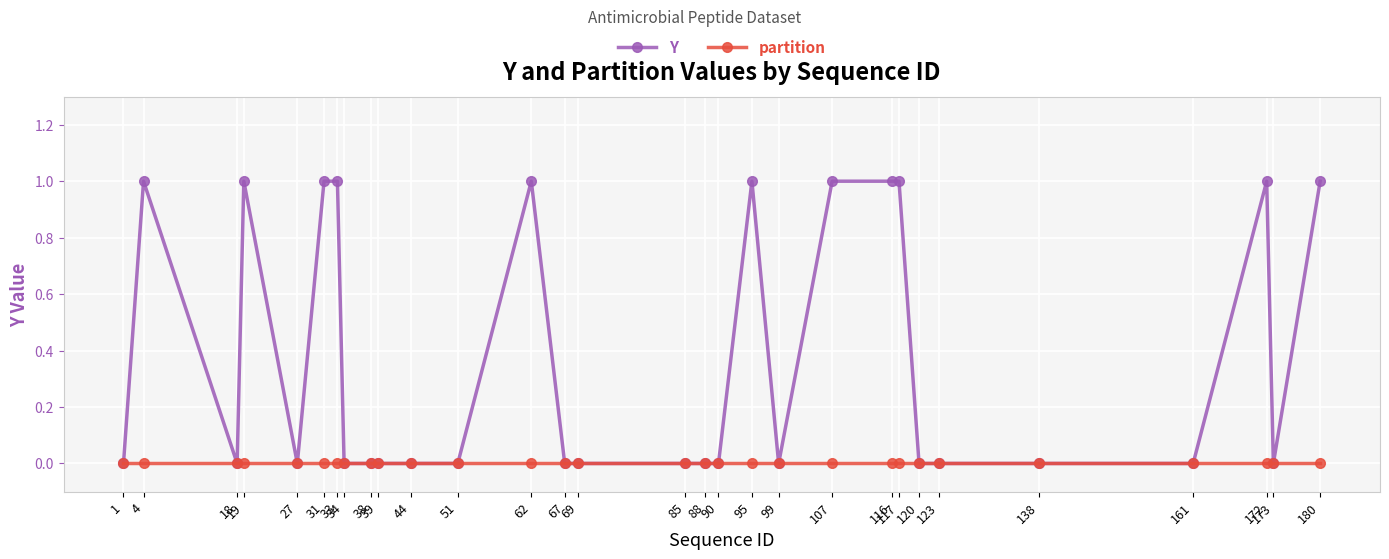

Reading left to right, extract all data points from this chart.

Y: 0	1	0	1	0	1	1	0	0	0	0	0	1	0	0	0	0	0	1	0	1	1	1	0	0	0	0	1	0	1
partition: 0	0	0	0	0	0	0	0	0	0	0	0	0	0	0	0	0	0	0	0	0	0	0	0	0	0	0	0	0	0